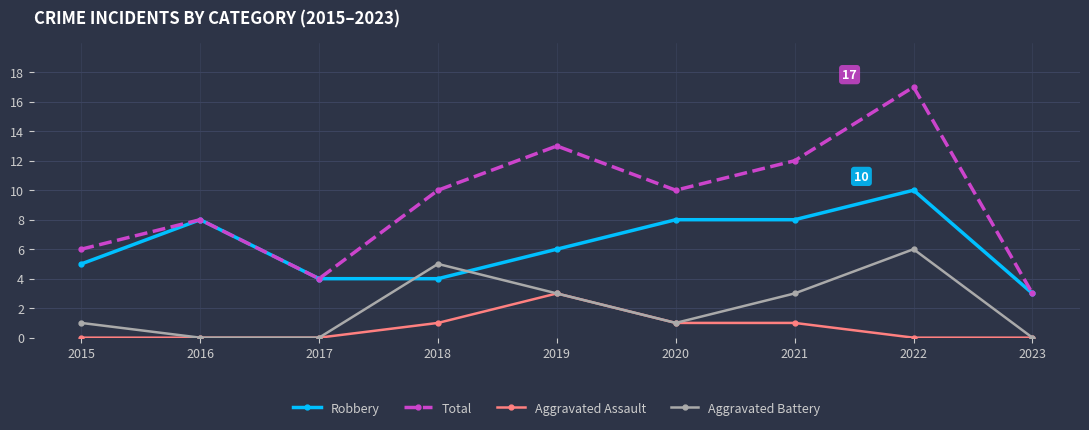

Where is the first local minimum for Total?

2017